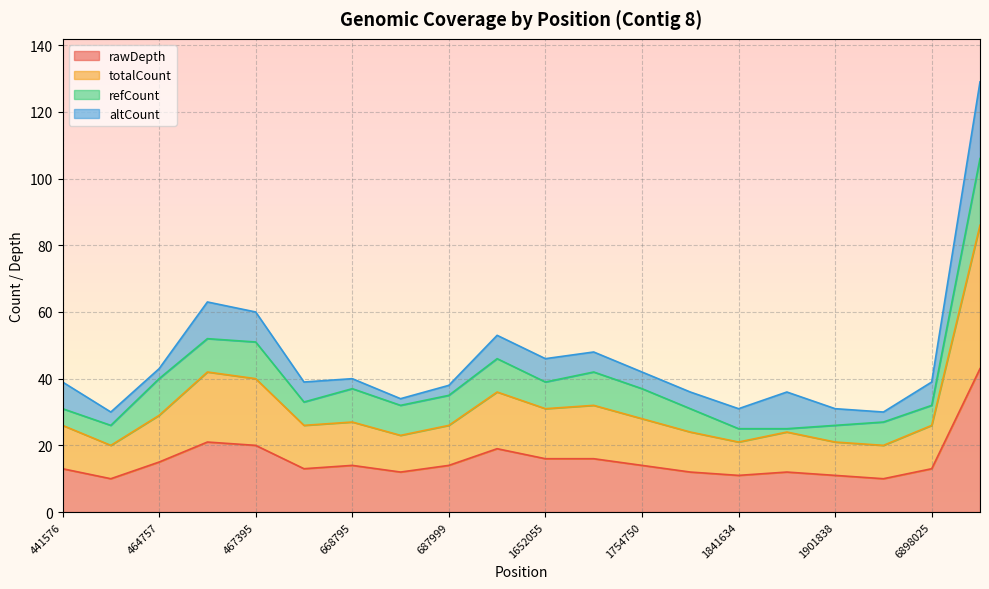

What is the maximum value for rawDepth?

43